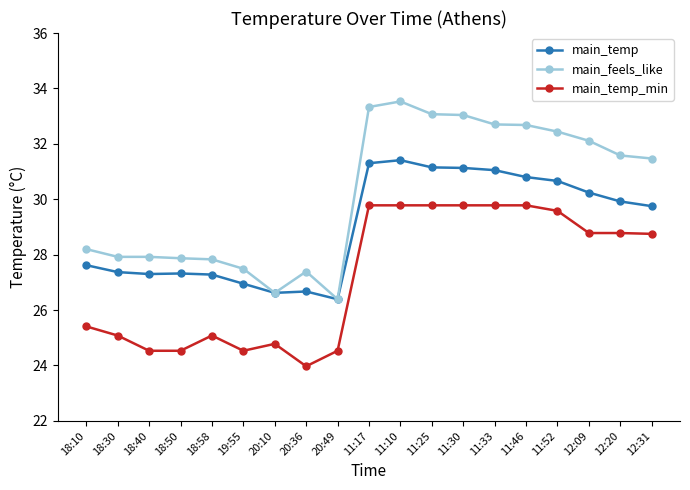

Which series has the largest total across all categories?

main_feels_like